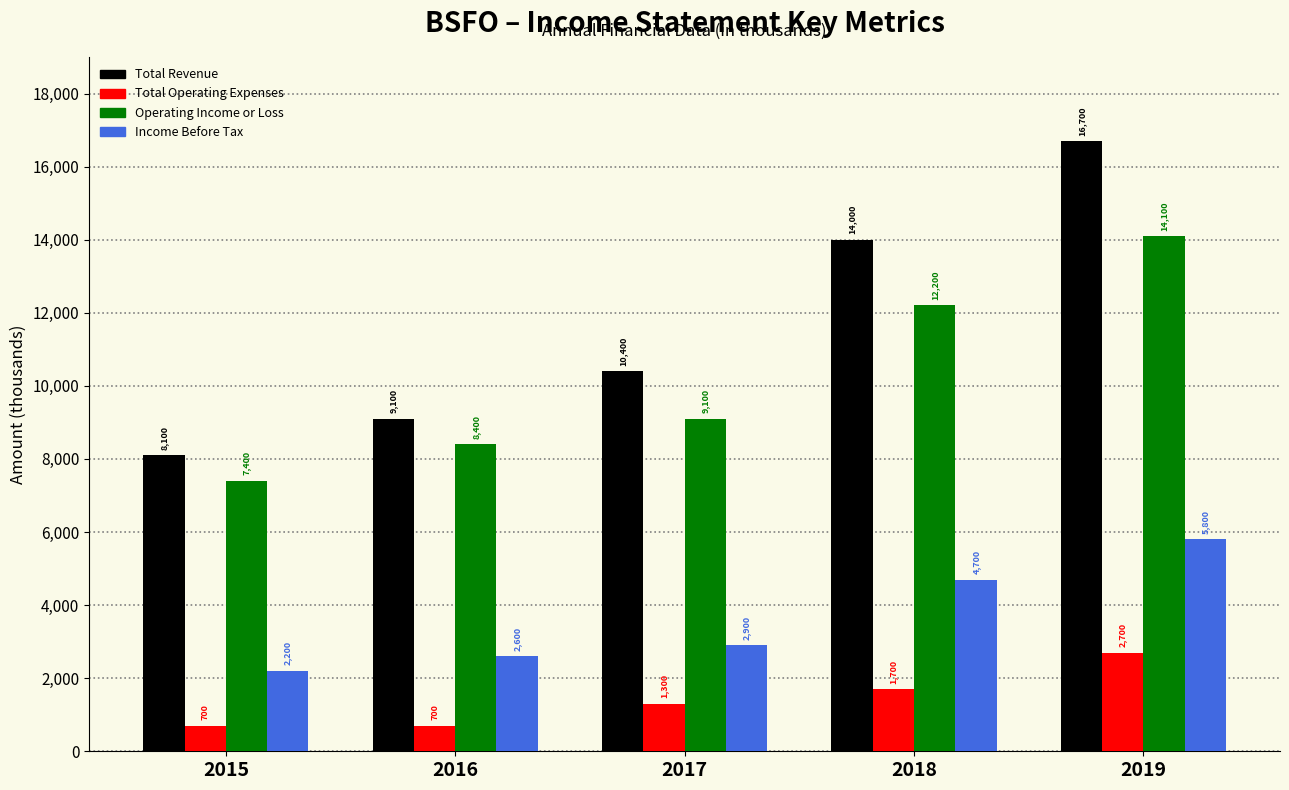

How many series are shown in this chart?

4